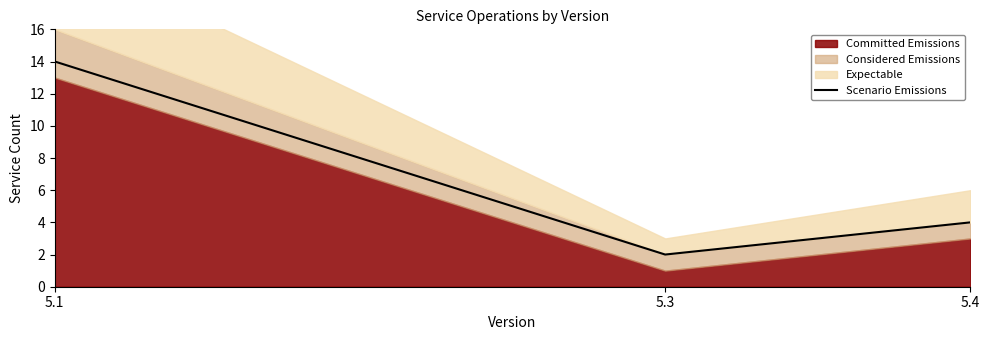

Reading right to left, extract all data points from this chart.

4	2	14